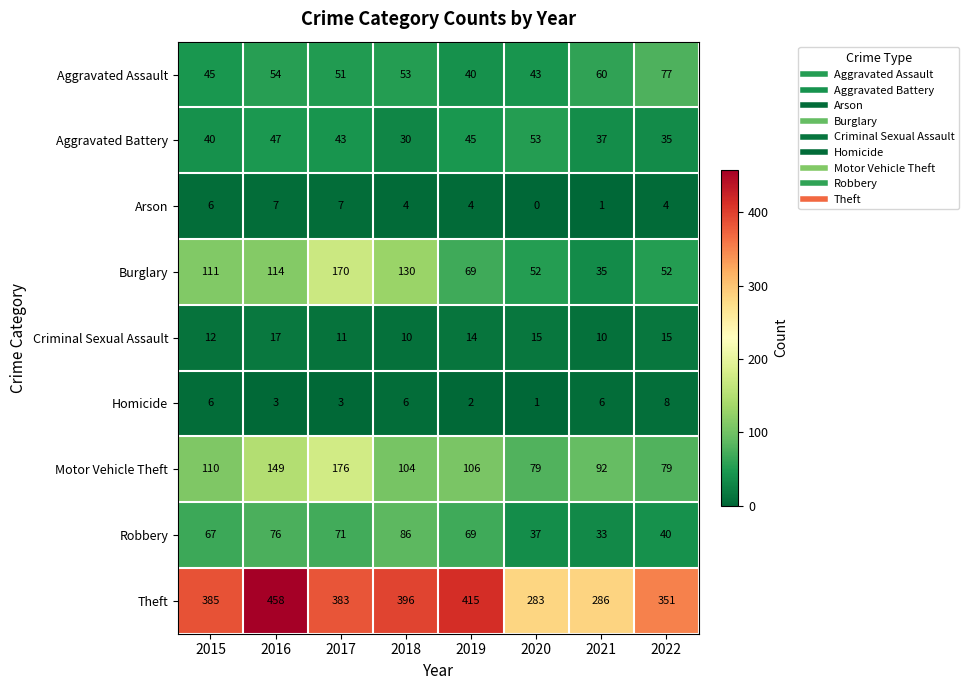

What is the total value across all series at 2016?

925